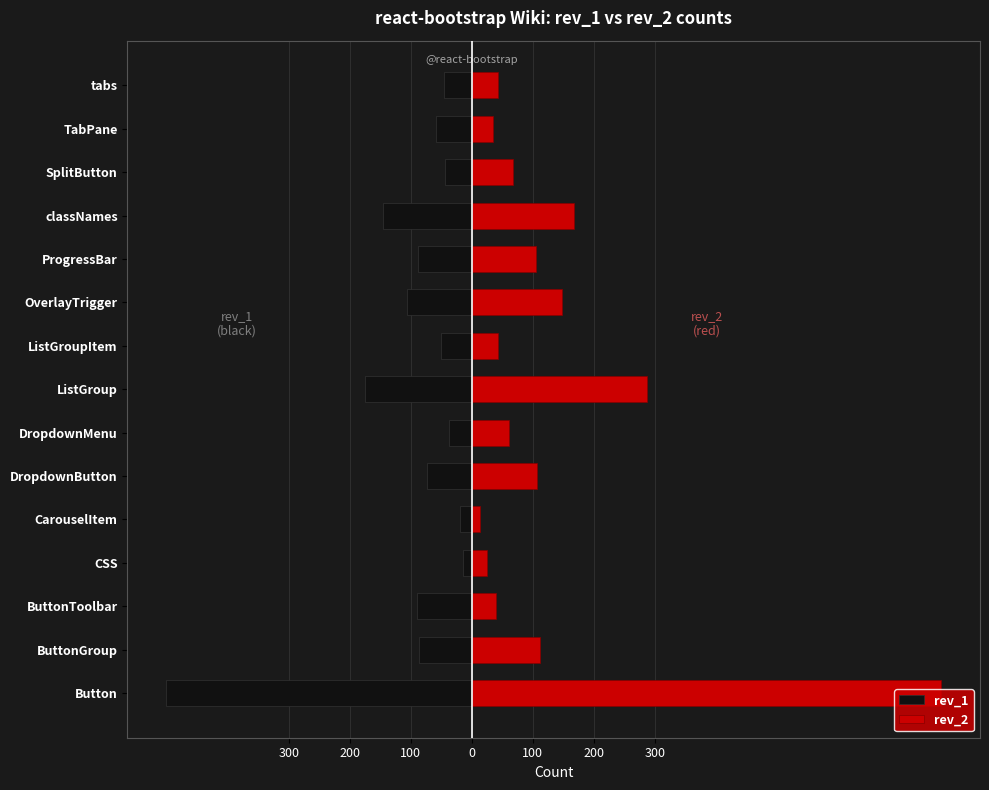

Which series has the largest total across all categories?

rev_2